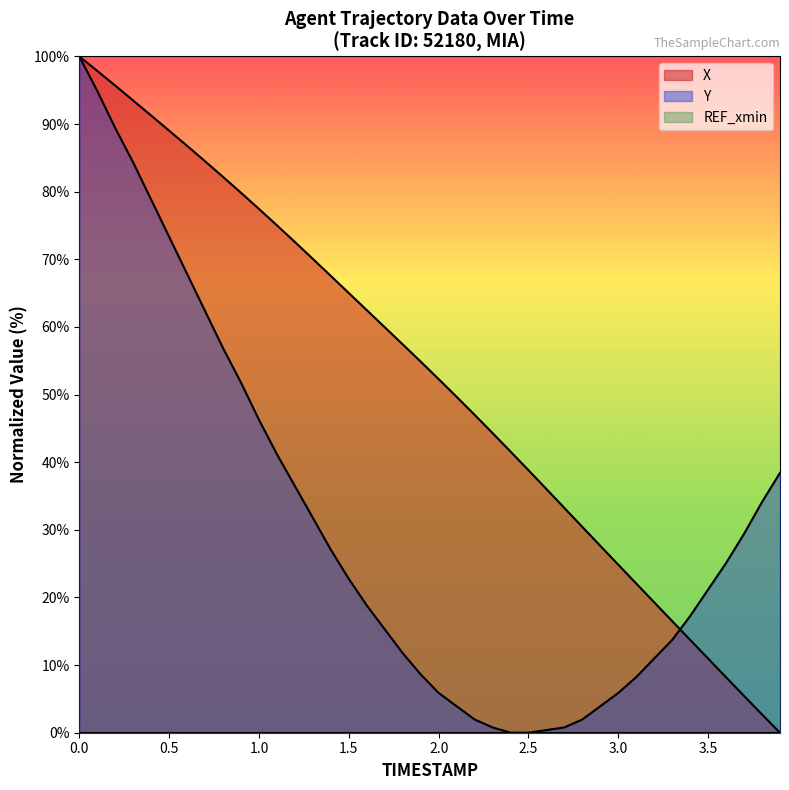

Reading left to right, list all the values displayed in this chart.

X: 0.0=100.0	0.1=97.9	0.2=95.7	0.3=93.5	0.4=91.3	0.5=89.0	0.6=86.8	0.7=84.5	0.8=82.2	0.9=79.8	1.0=77.5	1.1=75.0	1.2=72.6	1.3=70.1	1.4=67.5	1.5=65.0	1.6=62.5	1.7=60.0	1.8=57.4	1.9=54.9	2.0=52.3	2.1=49.7	2.2=47.0	2.3=44.3	2.4=41.6	2.5=38.8	2.6=36.0	2.7=33.2	2.8=30.4	2.9=27.6	3.0=24.8	3.1=22.1	3.2=19.3	3.3=16.5	3.4=13.7	3.5=11.0	3.6=8.2	3.7=5.4	3.8=2.7	3.9=0.0
Y: 0.0=100.0	0.1=94.9	0.2=89.4	0.3=84.3	0.4=78.8	0.5=73.3	0.6=67.8	0.7=62.4	0.8=56.9	0.9=51.8	1.0=46.3	1.1=41.2	1.2=36.5	1.3=31.8	1.4=27.1	1.5=22.7	1.6=18.8	1.7=15.3	1.8=11.8	1.9=8.6	2.0=5.9	2.1=3.9	2.2=2.0	2.3=0.8	2.4=0.0	2.5=0.0	2.6=0.4	2.7=0.8	2.8=2.0	2.9=3.9	3.0=5.9	3.1=8.2	3.2=11.0	3.3=13.7	3.4=17.3	3.5=21.2	3.6=25.1	3.7=29.4	3.8=34.1	3.9=38.4